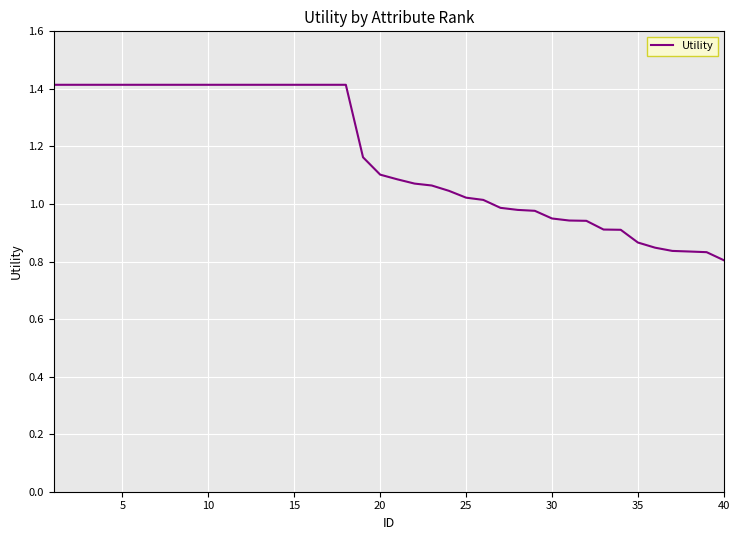

How many values are below 1?

14